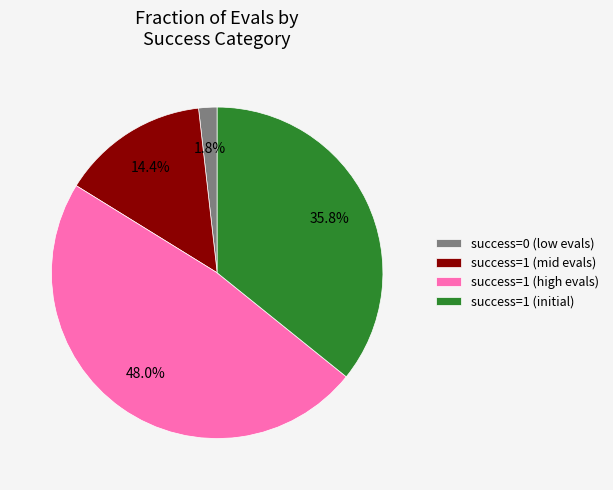

To the nearest percent, what is the average slice percentage?

25%